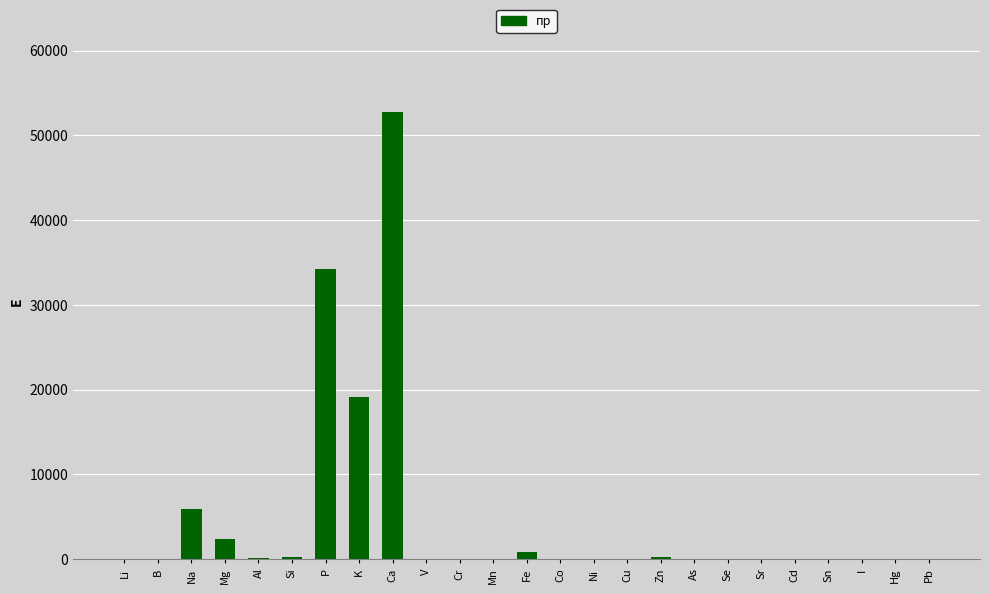

What is the greatest value displayed?

52792.4